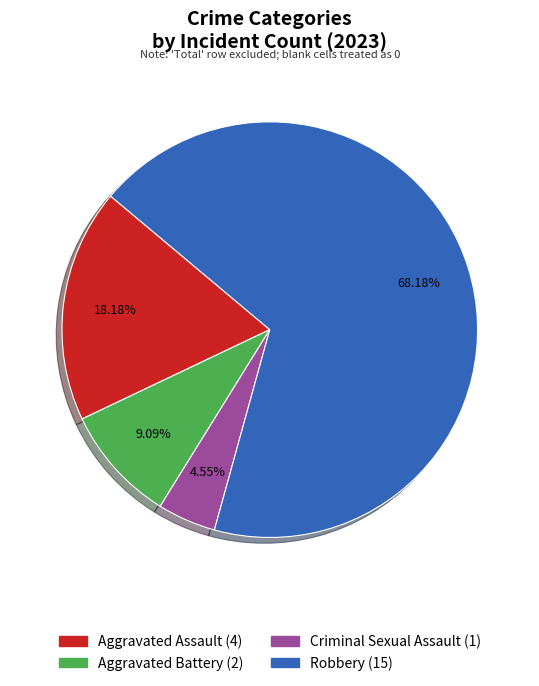

Between Aggravated Battery and Criminal Sexual Assault, which is larger?

Aggravated Battery